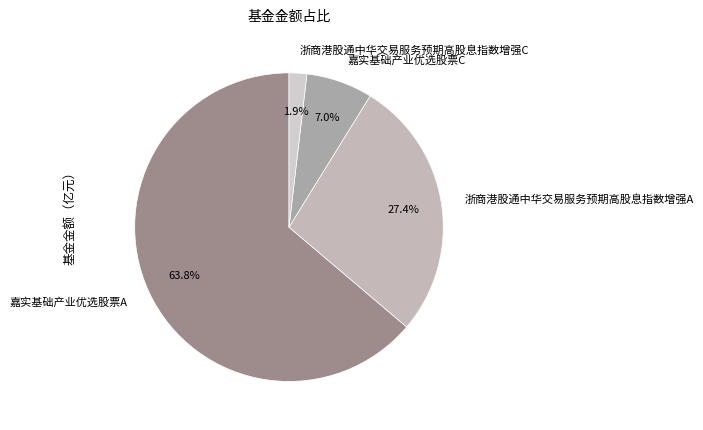

Which category has the smallest portion of the pie?

浙商港股通中华交易服务预期高股息指数增强C